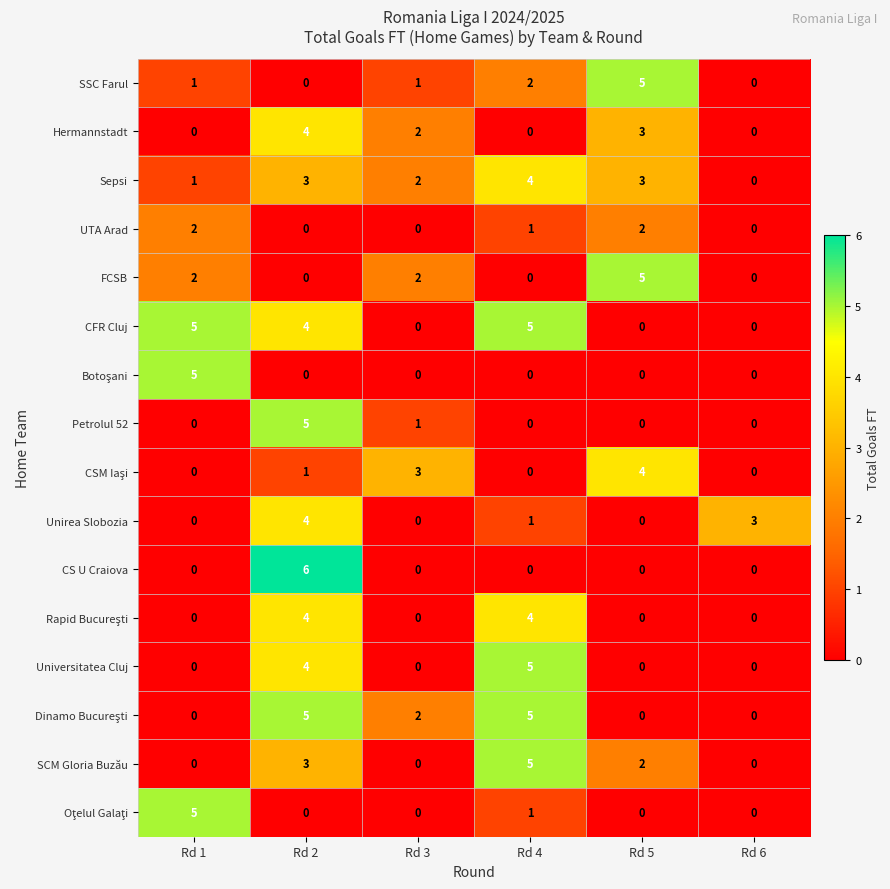

True or false: Hermannstadt has a value of 0 at Rd 6.

True